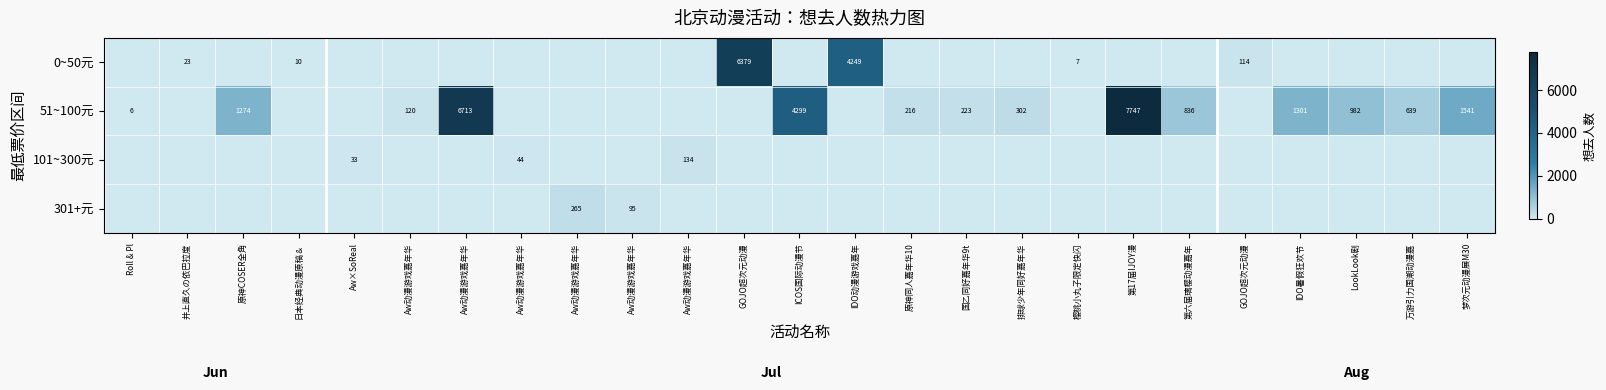

True or false: 51~100元 has a value of 3434 at IDO动漫游戏嘉年.

False